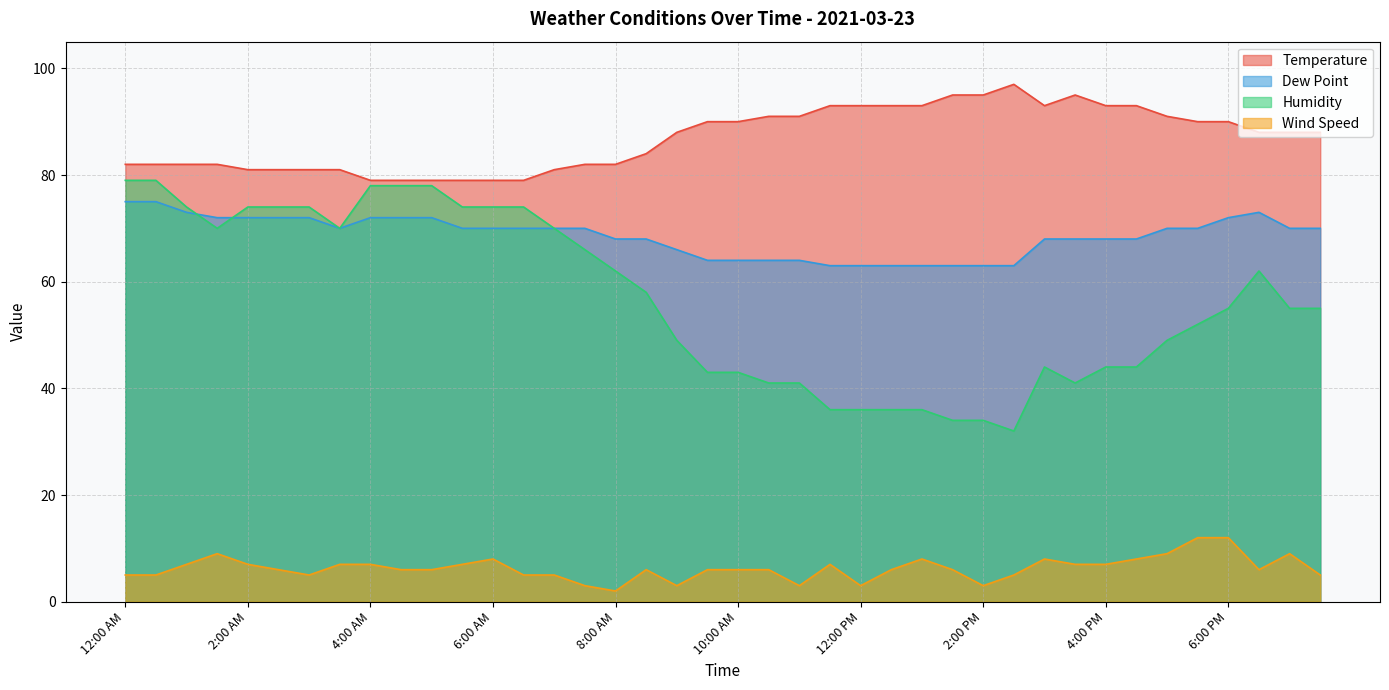

Which series changed the most between 4:30 AM and 6:00 PM?

Humidity